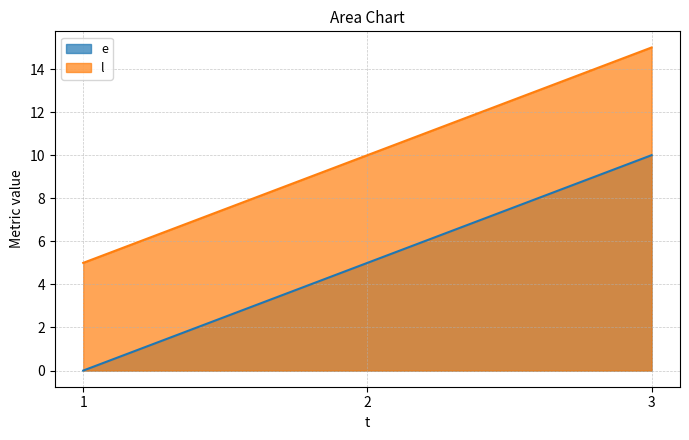

Which category has the lowest value in the e series?

1